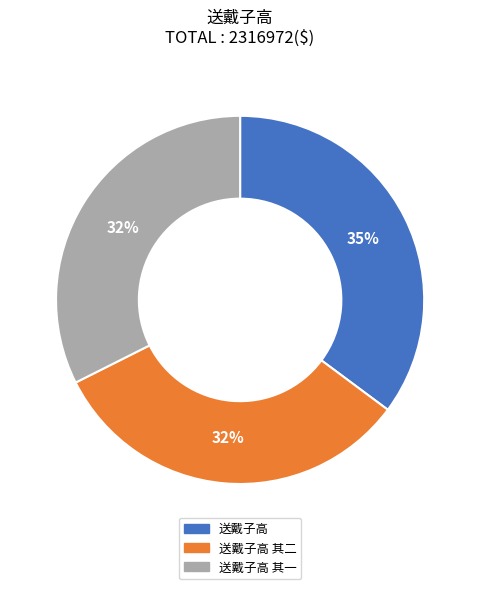

To the nearest percent, what is the average slice percentage?

33%